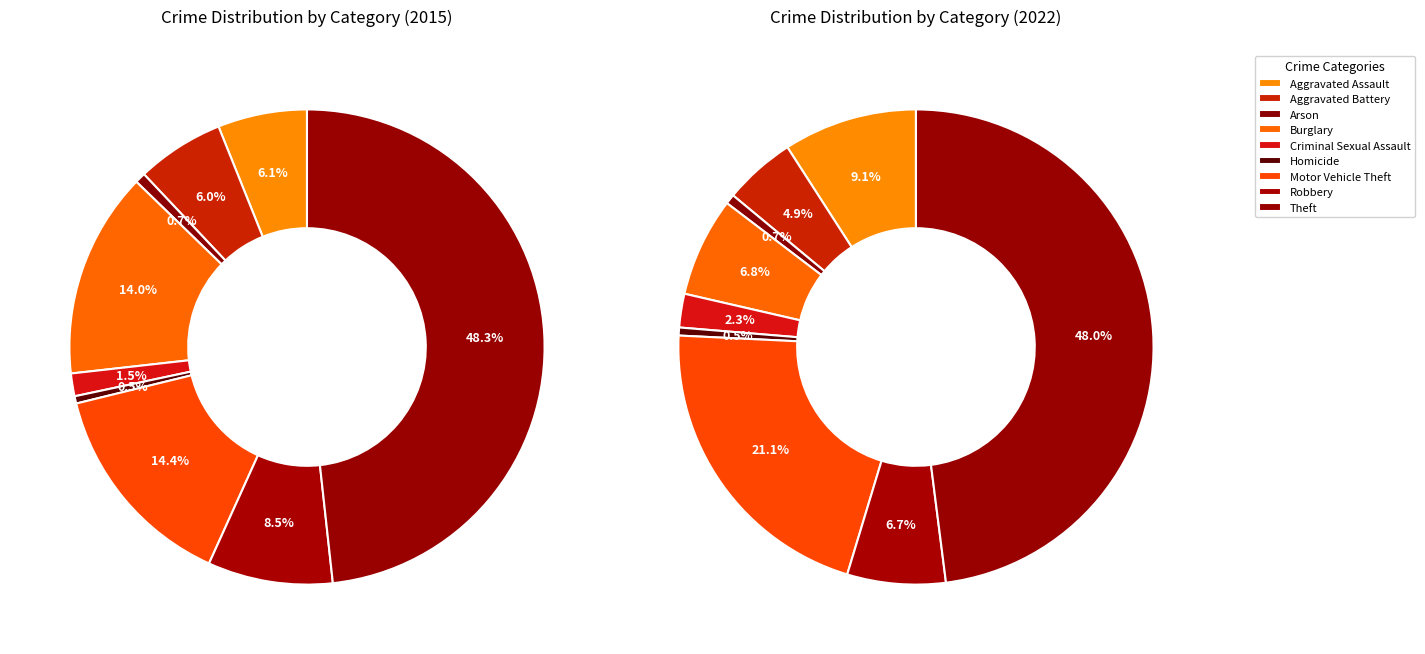

How many segments does this pie chart have?

9